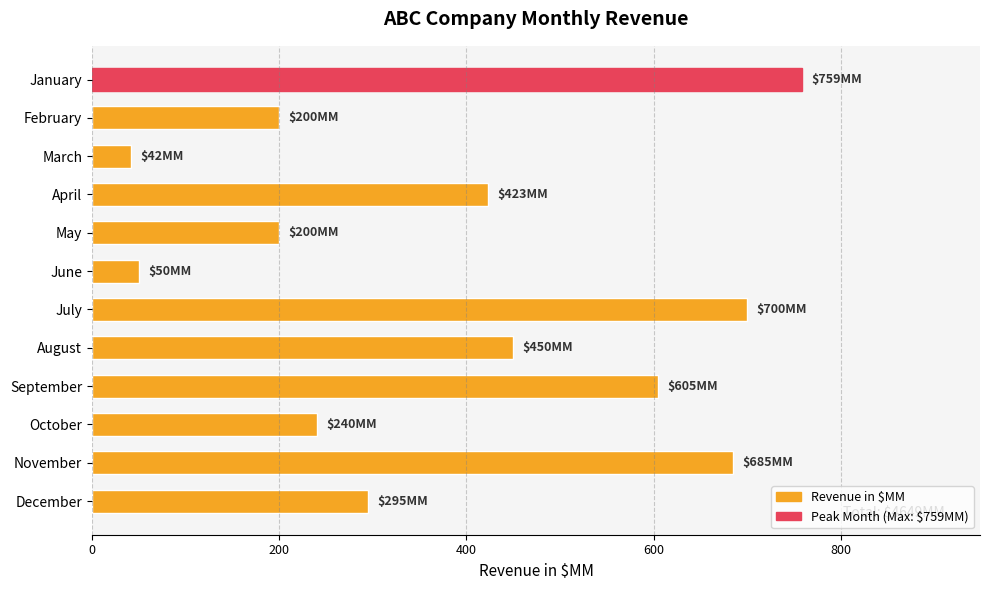

At which category does the chart reach its minimum across all series?

March